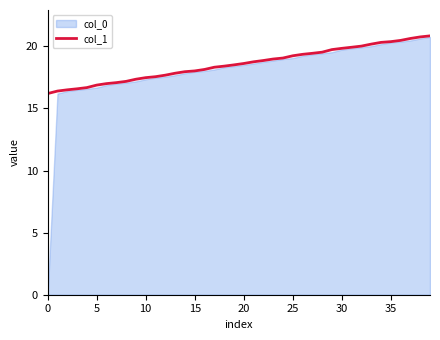

What is the average value?

18.6